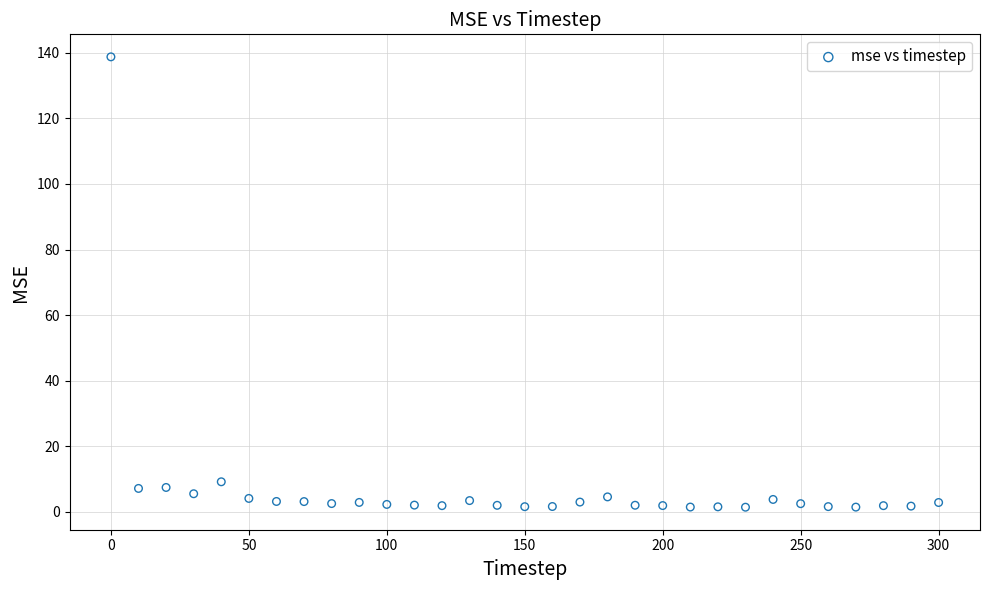

What is the range of X values (max minus min)?

300.0